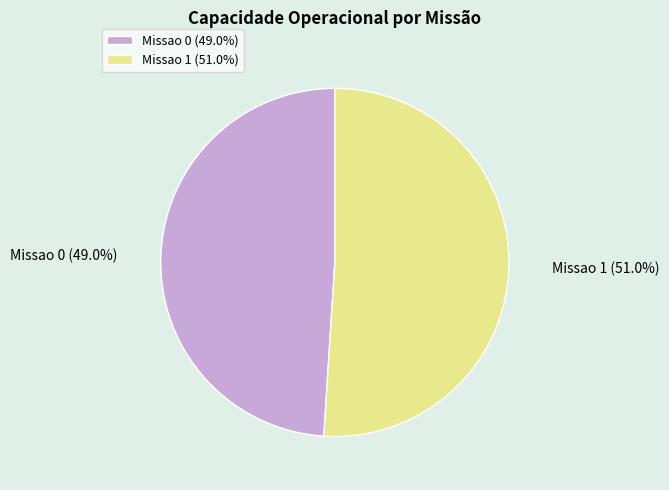

How many segments does this pie chart have?

2